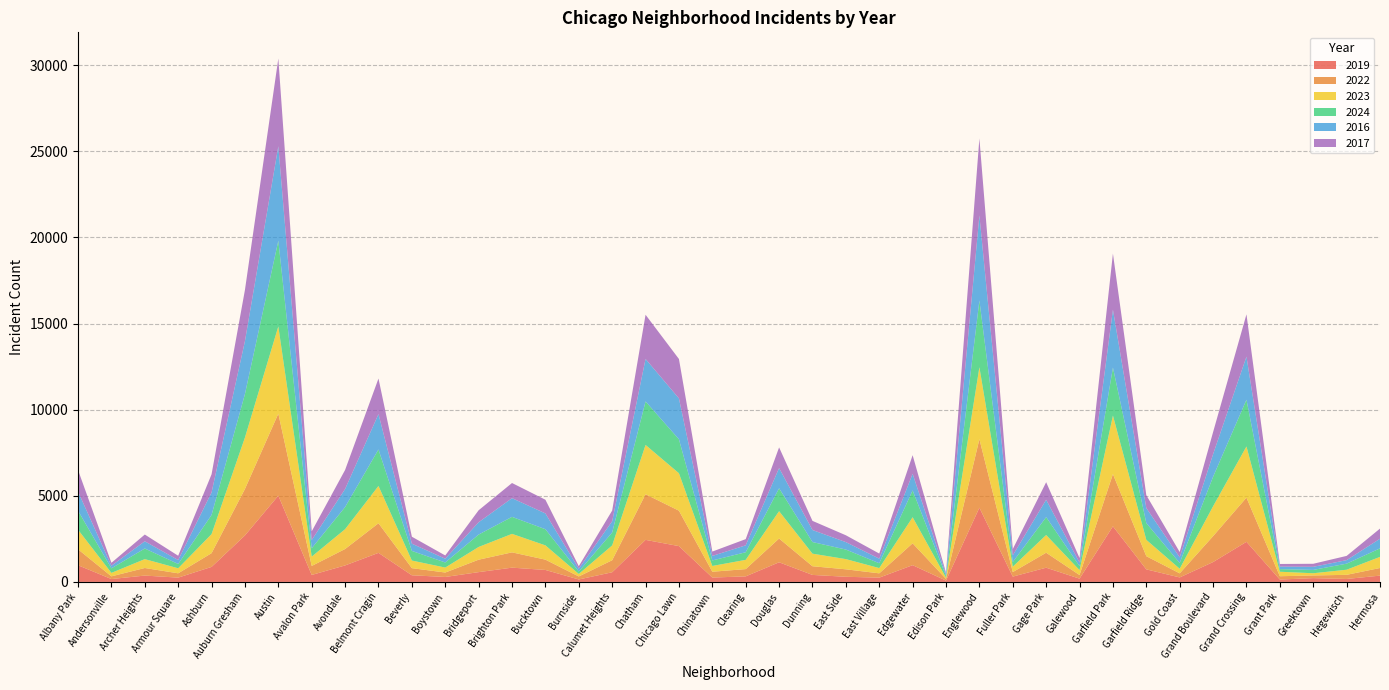

Reading left to right, list all the values displayed in this chart.

2019: Albany Park=968	Andersonville=166	Archer Heights=368	Armour Square=249	Ashburn=872	Auburn Gresham=2700	Austin=5008	Avalon Park=405	Avondale=957	Belmont Cragin=1687	Beverly=385	Boystown=287	Bridgeport=568	Brighton Park=828	Bucktown=694	Burnside=142	Calumet Heights=561	Chatham=2441	Chicago Lawn=2079	Chinatown=253	Clearing=322	Douglas=1140	Dunning=406	East Side=298	East Village=248	Edgewater=972	Edison Park=77	Englewood=4310	Fuller Park=308	Gage Park=825	Galewood=189	Garfield Park=3227	Garfield Ridge=728	Gold Coast=261	Grand Boulevard=1153	Grand Crossing=2328	Grant Park=138	Greektown=220	Hegewisch=171	Hermosa=365
2022: Albany Park=926	Andersonville=157	Archer Heights=440	Armour Square=251	Ashburn=797	Auburn Gresham=2698	Austin=4763	Avalon Park=522	Avondale=953	Belmont Cragin=1719	Beverly=414	Boystown=258	Bridgeport=722	Brighton Park=888	Bucktown=599	Burnside=175	Calumet Heights=698	Chatham=2650	Chicago Lawn=2056	Chinatown=338	Clearing=422	Douglas=1379	Dunning=504	East Side=434	East Village=250	Edgewater=1270	Edison Park=99	Englewood=3980	Fuller Park=263	Gage Park=870	Galewood=210	Garfield Park=3035	Garfield Ridge=766	Gold Coast=236	Grand Boulevard=1504	Grand Crossing=2566	Grant Park=192	Greektown=154	Hegewisch=240	Hermosa=443
2023: Albany Park=1138	Andersonville=201	Archer Heights=515	Armour Square=291	Ashburn=1106	Auburn Gresham=2988	Austin=5064	Avalon Park=542	Avondale=1152	Belmont Cragin=2165	Beverly=442	Boystown=288	Bridgeport=739	Brighton Park=1074	Bucktown=829	Burnside=146	Calumet Heights=860	Chatham=2862	Chicago Lawn=2174	Chinatown=335	Clearing=537	Douglas=1588	Dunning=730	East Side=592	East Village=305	Edgewater=1513	Edison Park=71	Englewood=4175	Fuller Park=313	Gage Park=1028	Galewood=285	Garfield Park=3398	Garfield Ridge=949	Gold Coast=268	Grand Boulevard=1734	Grand Crossing=2971	Grant Park=261	Greektown=129	Hegewisch=297	Hermosa=645
2024: Albany Park=1104	Andersonville=263	Archer Heights=617	Armour Square=251	Ashburn=1111	Auburn Gresham=2525	Austin=4978	Avalon Park=484	Avondale=1286	Belmont Cragin=2119	Beverly=559	Boystown=296	Bridgeport=720	Brighton Park=987	Bucktown=938	Burnside=140	Calumet Heights=751	Chatham=2526	Chicago Lawn=1974	Chinatown=321	Clearing=441	Douglas=1330	Dunning=675	East Side=555	East Village=281	Edgewater=1556	Edison Park=97	Englewood=3877	Fuller Park=269	Gage Park=1039	Galewood=232	Garfield Park=2788	Garfield Ridge=973	Gold Coast=337	Grand Boulevard=1712	Grand Crossing=2715	Grant Park=151	Greektown=194	Hegewisch=352	Hermosa=495
2016: Albany Park=1110	Andersonville=151	Archer Heights=419	Armour Square=227	Ashburn=1308	Auburn Gresham=3071	Austin=5481	Avalon Park=475	Avondale=1046	Belmont Cragin=2053	Beverly=421	Boystown=219	Bridgeport=714	Brighton Park=1086	Bucktown=917	Burnside=164	Calumet Heights=653	Chatham=2467	Chicago Lawn=2372	Chinatown=262	Clearing=402	Douglas=1173	Dunning=698	East Side=432	East Village=267	Edgewater=965	Edison Park=103	Englewood=4938	Fuller Park=389	Gage Park=1008	Galewood=205	Garfield Park=3360	Garfield Ridge=876	Gold Coast=323	Grand Boulevard=1313	Grand Crossing=2500	Grant Park=146	Greektown=180	Hegewisch=204	Hermosa=559
2017: Albany Park=1252	Andersonville=171	Archer Heights=391	Armour Square=250	Ashburn=1053	Auburn Gresham=2973	Austin=5096	Avalon Park=508	Avondale=1107	Belmont Cragin=2066	Beverly=403	Boystown=188	Bridgeport=697	Brighton Park=879	Bucktown=795	Burnside=145	Calumet Heights=620	Chatham=2566	Chicago Lawn=2288	Chinatown=253	Clearing=360	Douglas=1201	Dunning=531	East Side=397	East Village=296	Edgewater=1082	Edison Park=87	Englewood=4471	Fuller Park=365	Gage Park=1019	Galewood=265	Garfield Park=3257	Garfield Ridge=743	Gold Coast=311	Grand Boulevard=1281	Grand Crossing=2456	Grant Park=154	Greektown=176	Hegewisch=246	Hermosa=589